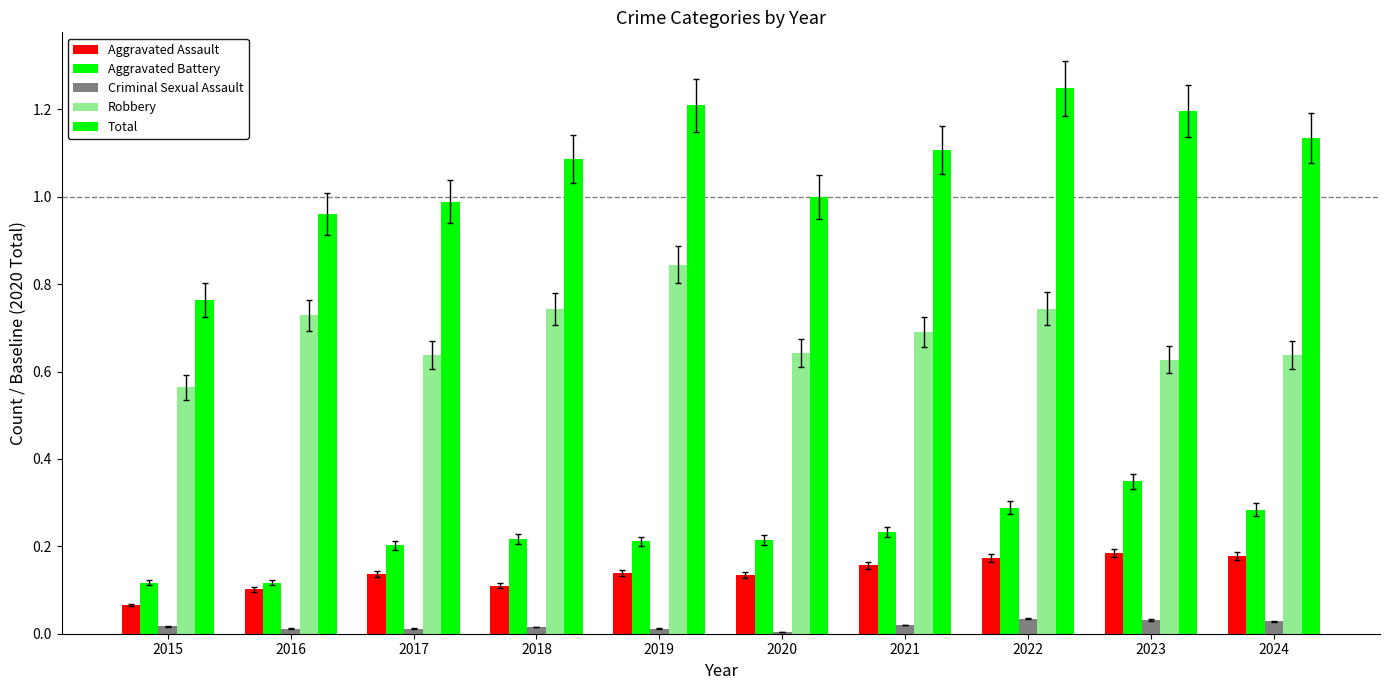

True or false: Criminal Sexual Assault has a value of 0.0 at 2021.

False